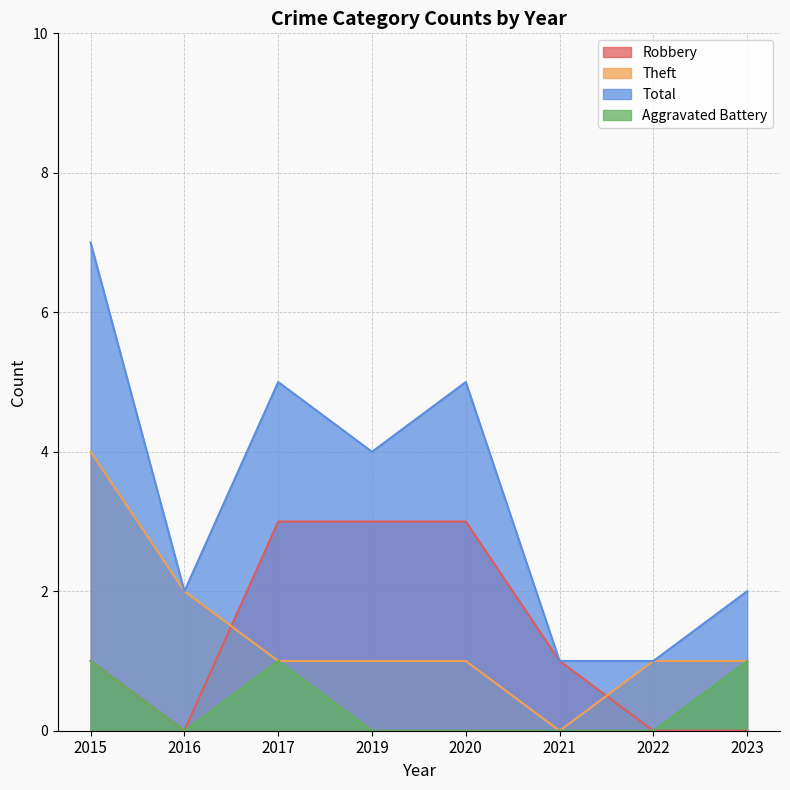

What is the sum of the Aggravated Battery values at 2017 and 2023?

2